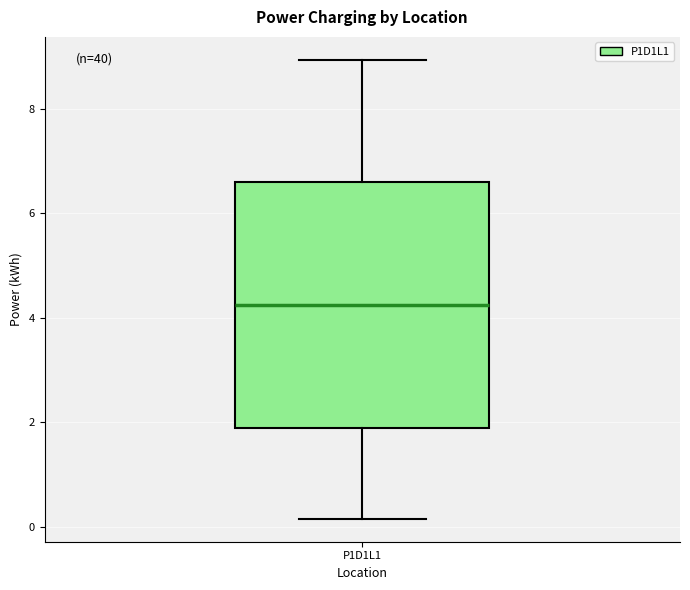

Transcribe this box plot: give where the median line is, the range the box spans, and where the two whiskers end, as read against the y-axis. The values are not printed on the chart, so give them approximately, as read against the axis.

median 4.2, box 1.8 to 6.6, whiskers 0.2 to 9.0